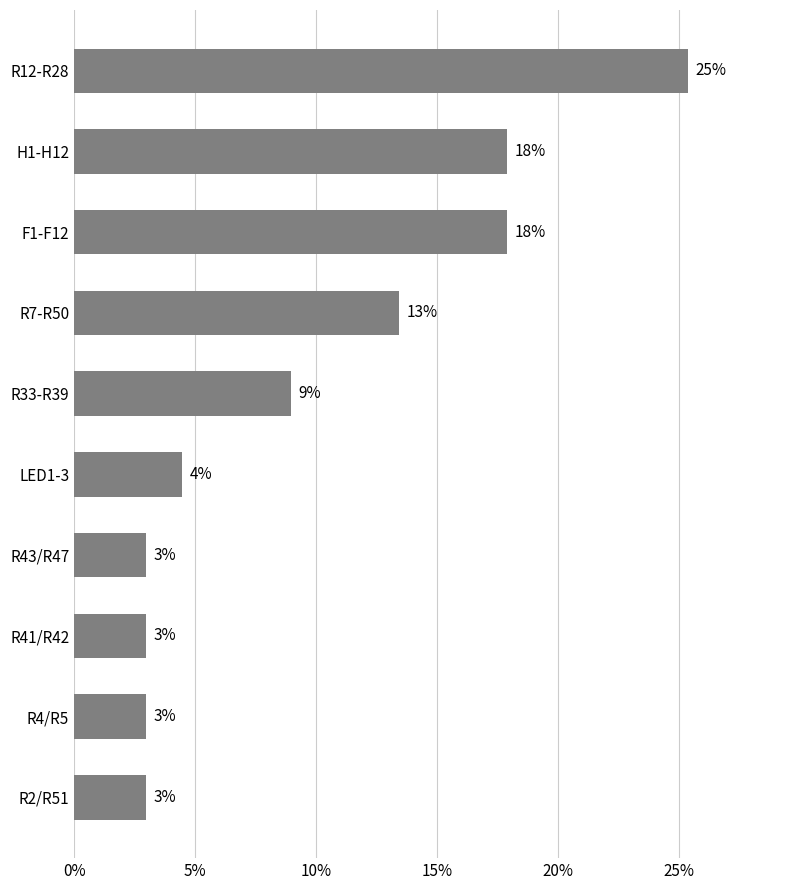

What value does the data have at R2/R51?

3.0